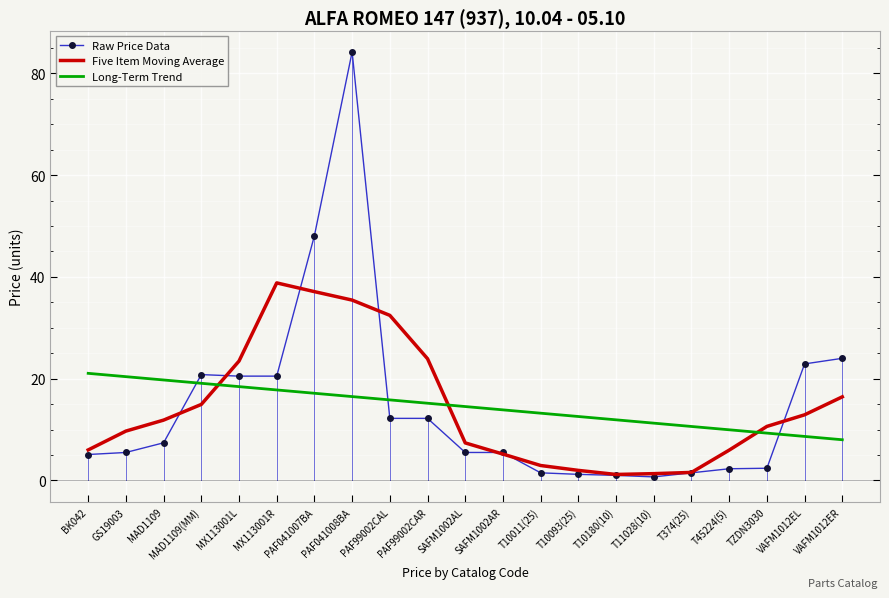

The Long-Term Trend series shows 30.6 at MX113001R. True or false?

False